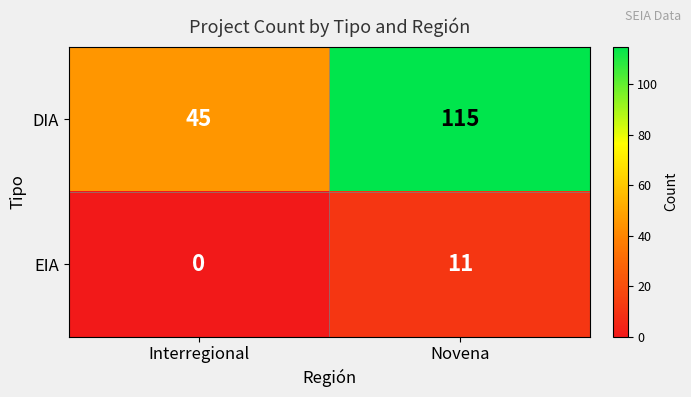

What is the sum of the DIA values at Novena and Interregional?

160